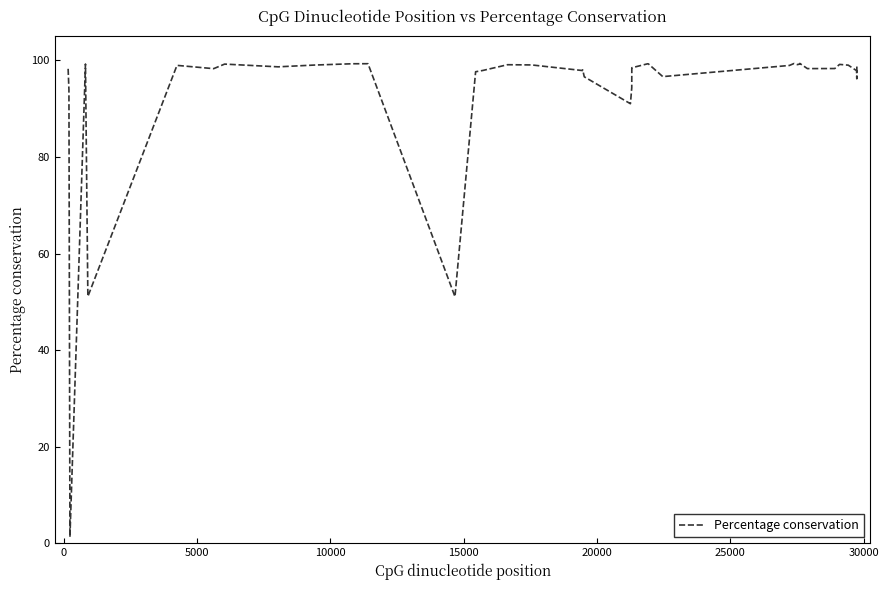

What is the greatest value displayed?

99.4